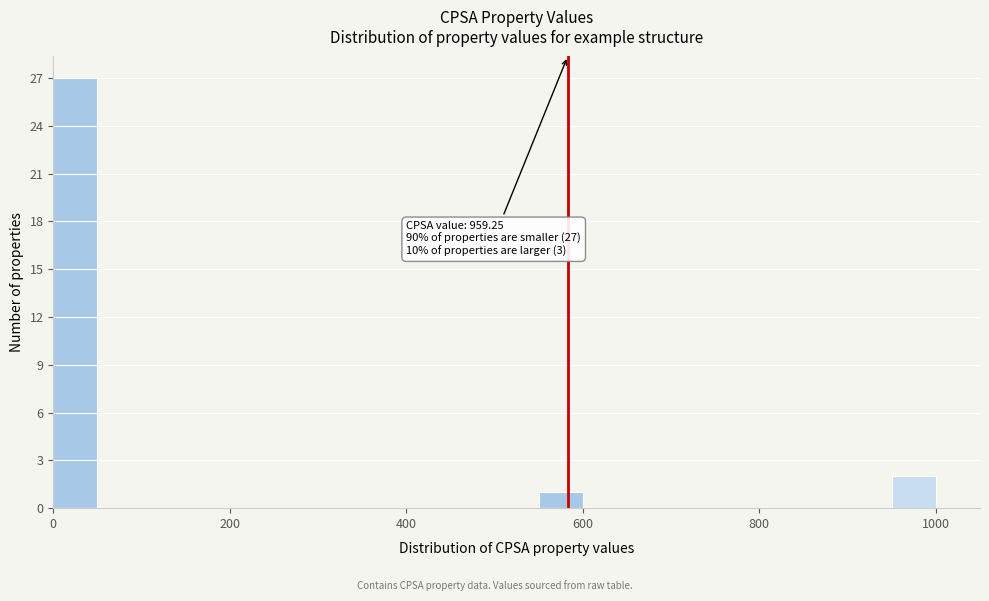

Read against the x-axis, roughly where is the centre of the tallest bar?

20